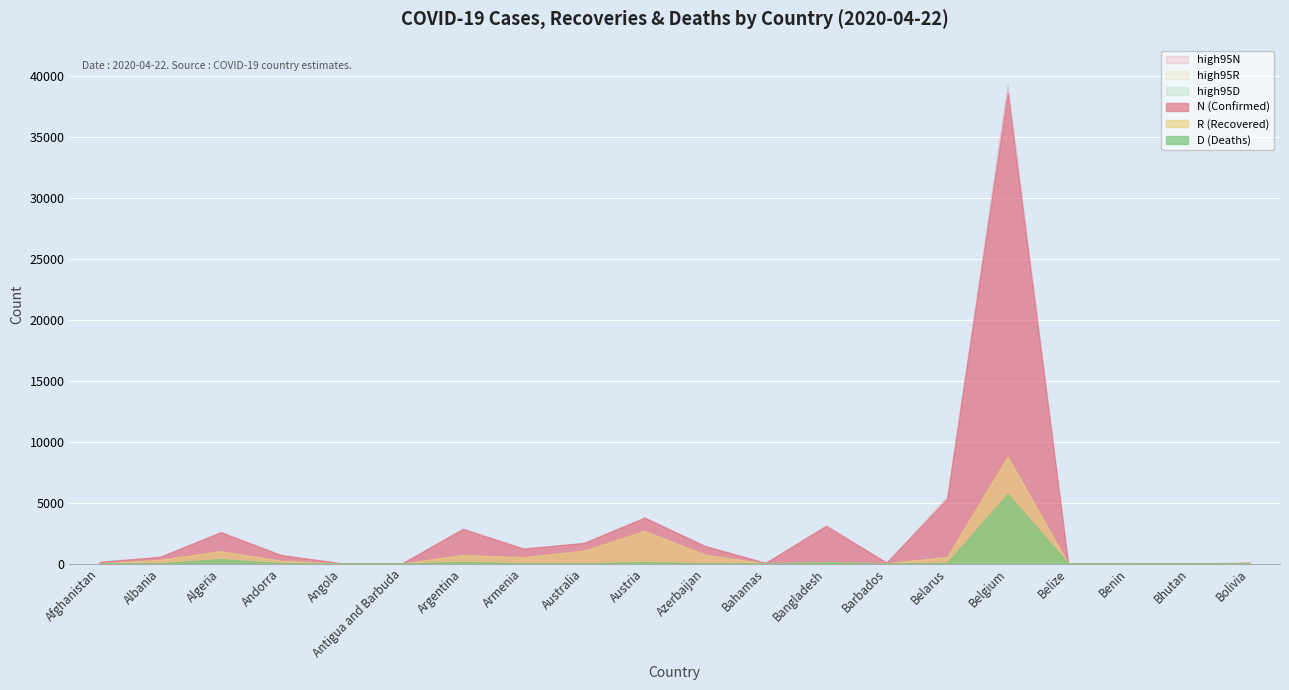

How many interior local peaks does the D series have?

5